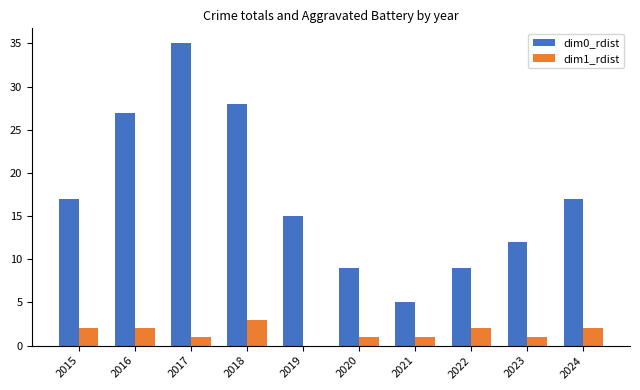

Reading left to right, what are all the values shown in this chart?

dim0_rdist: 2015=17	2016=27	2017=35	2018=28	2019=15	2020=9	2021=5	2022=9	2023=12	2024=17
dim1_rdist: 2015=2	2016=2	2017=1	2018=3	2019=0	2020=1	2021=1	2022=2	2023=1	2024=2